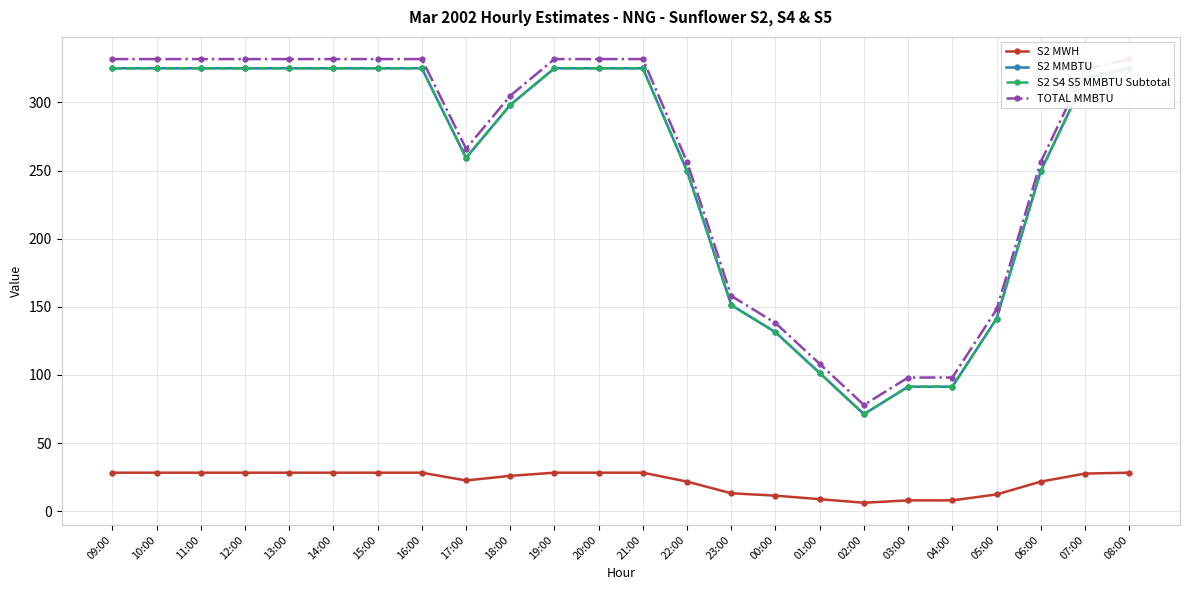

List the labels in order of TOTAL MMBTU value, largest first.

09:00, 10:00, 11:00, 12:00, 13:00, 14:00, 15:00, 16:00, 19:00, 20:00, 21:00, 08:00, 07:00, 18:00, 17:00, 22:00, 06:00, 23:00, 05:00, 00:00, 01:00, 03:00, 04:00, 02:00